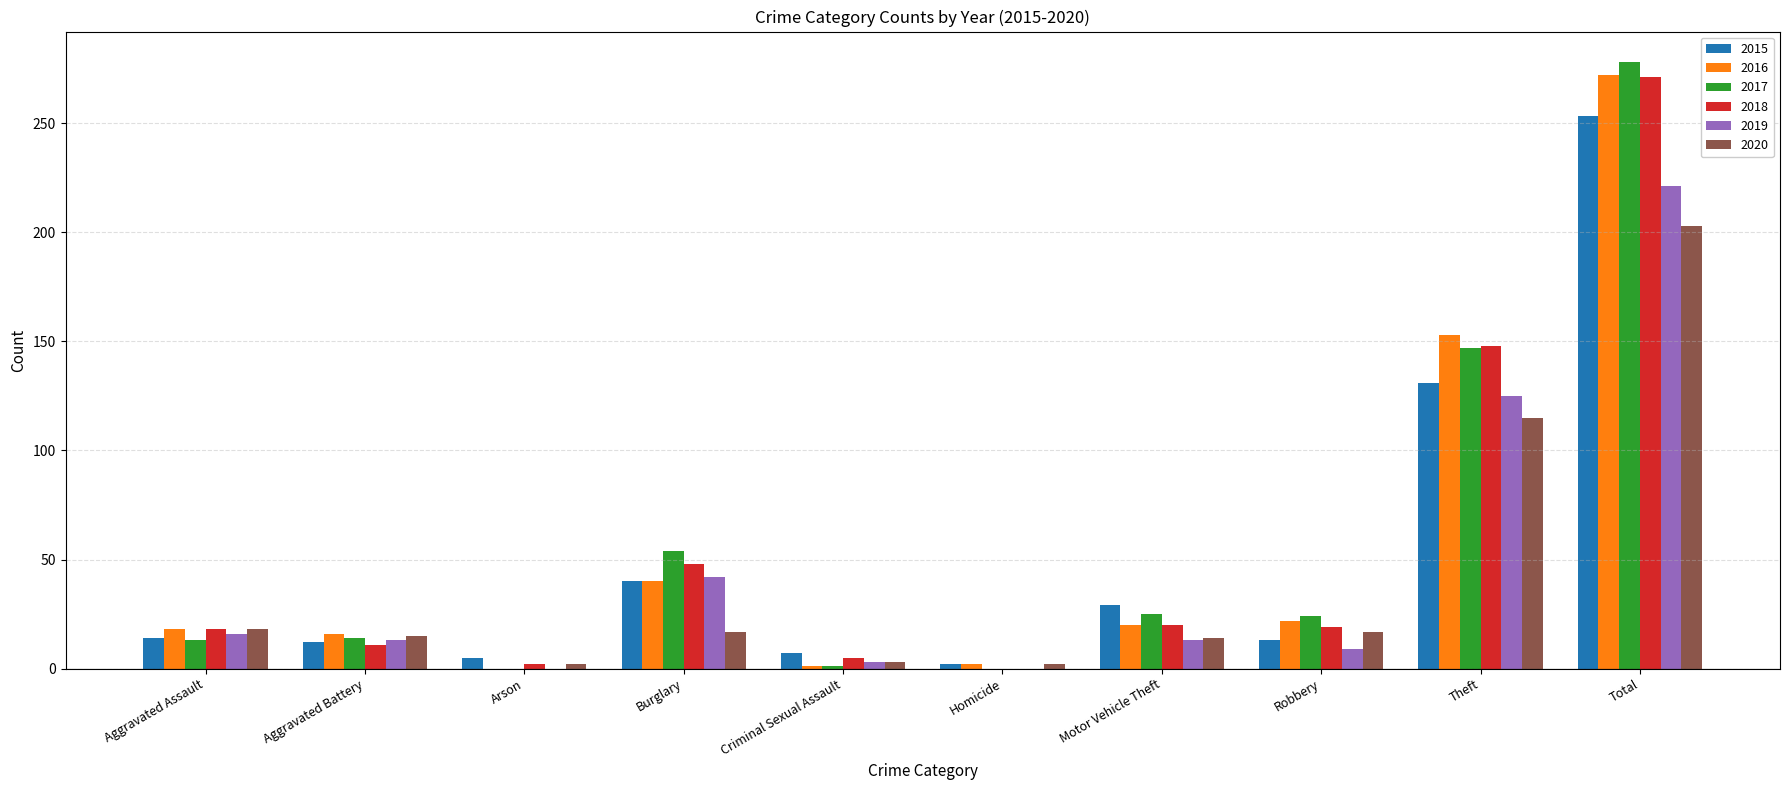

Is it true that 2019 equals 23 at Aggravated Battery?

False